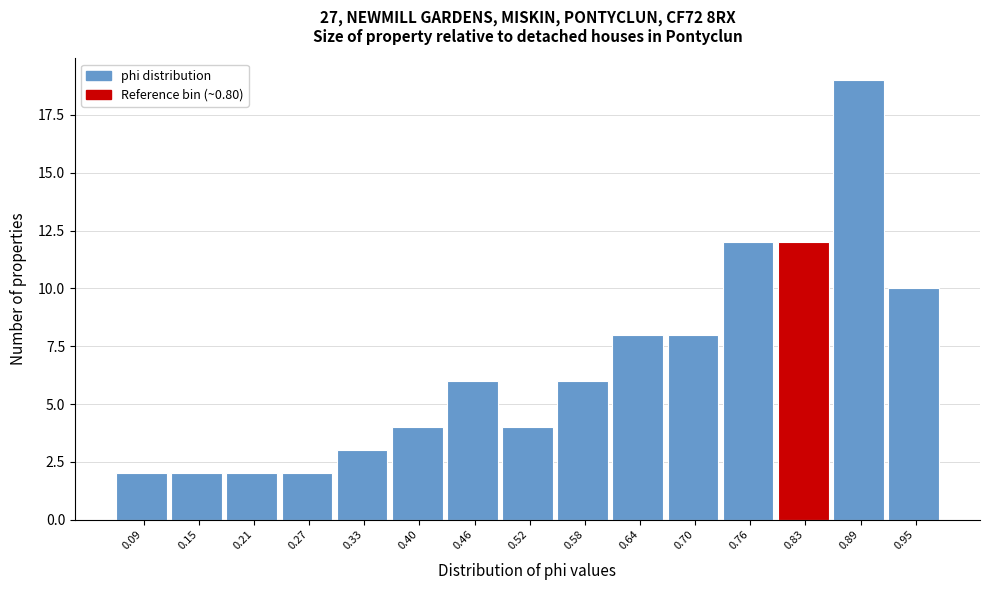

Reading left to right, list every bar in this chart as the range it spans on the x-axis followed by its height. Neither the bar edges nor the heights are printed on the chart, so give them approximately, as read against the axes.

0.06 to 0.12: 2
0.12 to 0.18: 2
0.18 to 0.24: 2
0.24 to 0.30: 2
0.30 to 0.37: 3
0.37 to 0.43: 4
0.43 to 0.49: 6
0.49 to 0.55: 4
0.55 to 0.61: 6
0.61 to 0.67: 8
0.67 to 0.73: 8
0.73 to 0.80: 12
0.80 to 0.86: 12
0.86 to 0.92: 19
0.92 to 0.98: 10